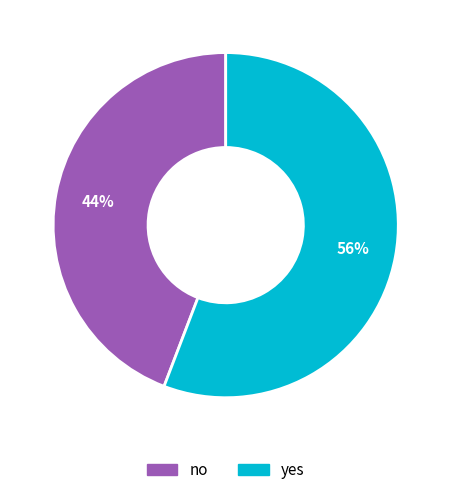

Which slice is the largest?

yes